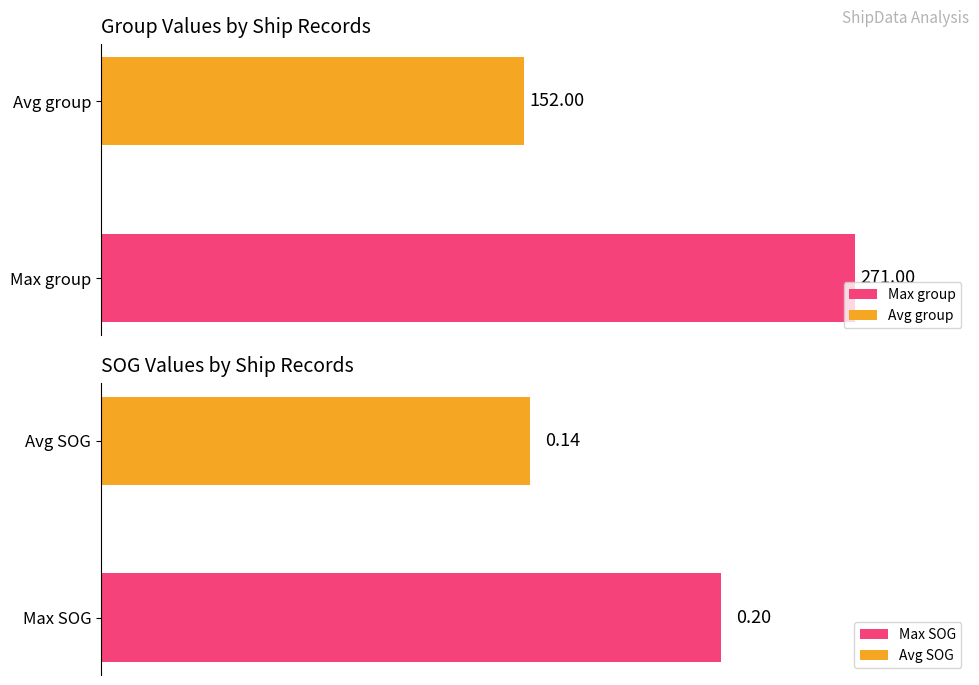

Rank the series by their maximum value, from lowest to highest.

SOG, group